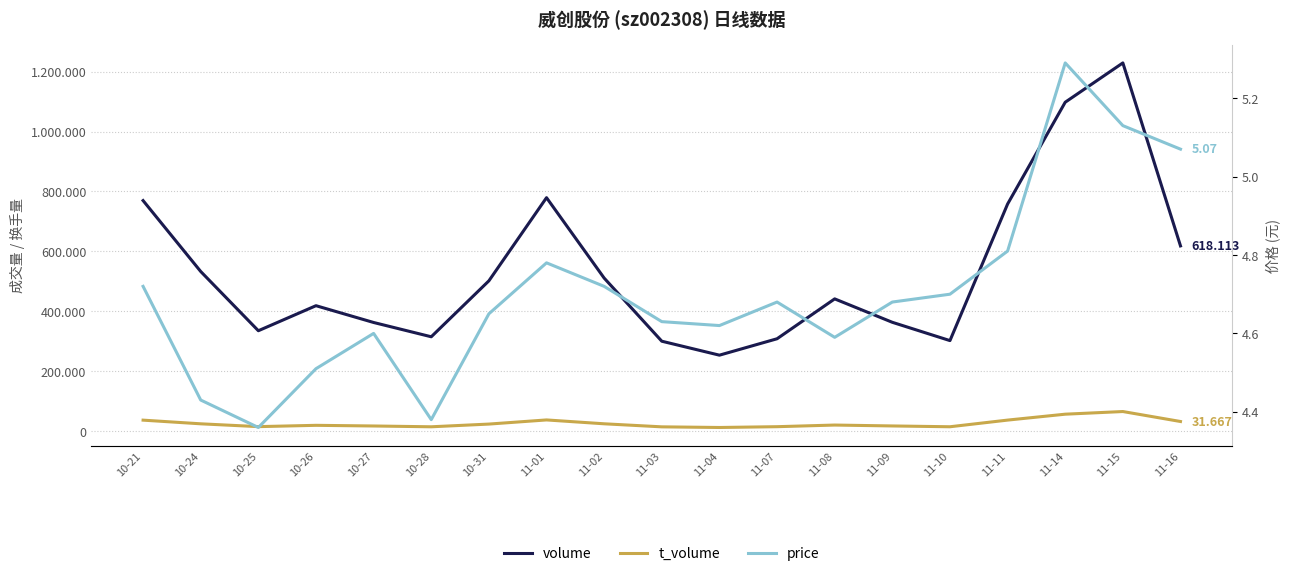

How many data points in t_volume are less than 19839?

9